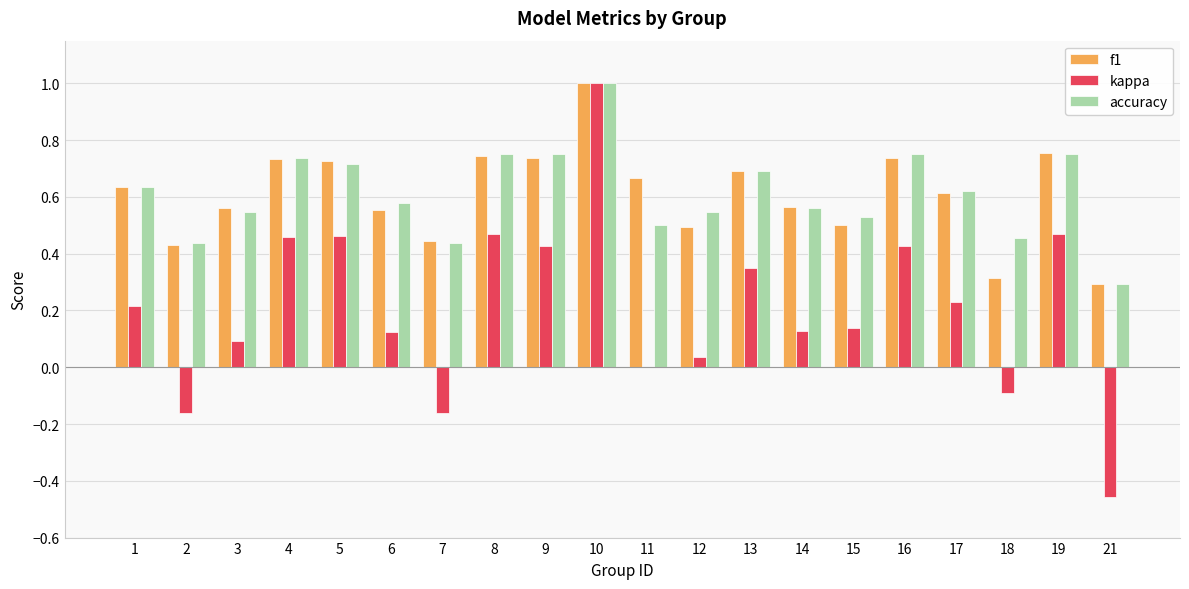

What are all the series names shown in the legend?

f1, kappa, accuracy